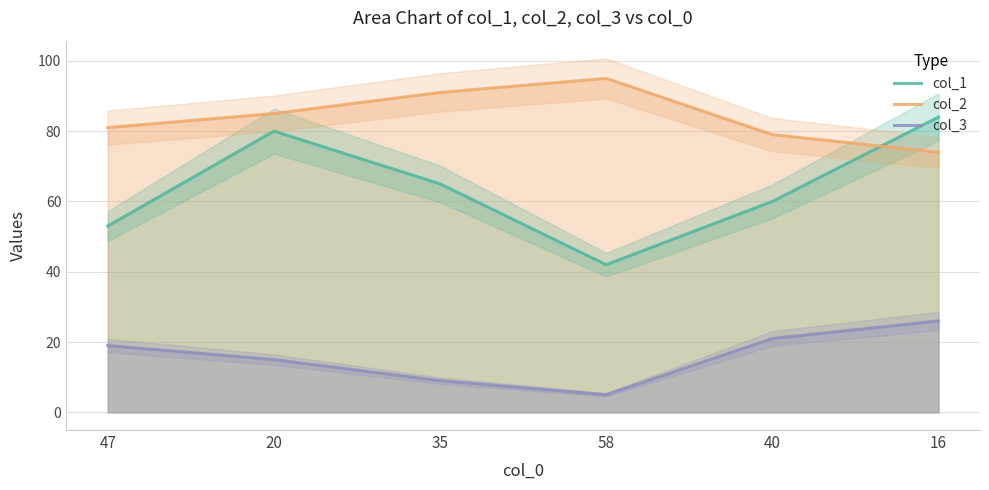

After their last crossing, which series has the higher values: col_1 or col_2?

col_1